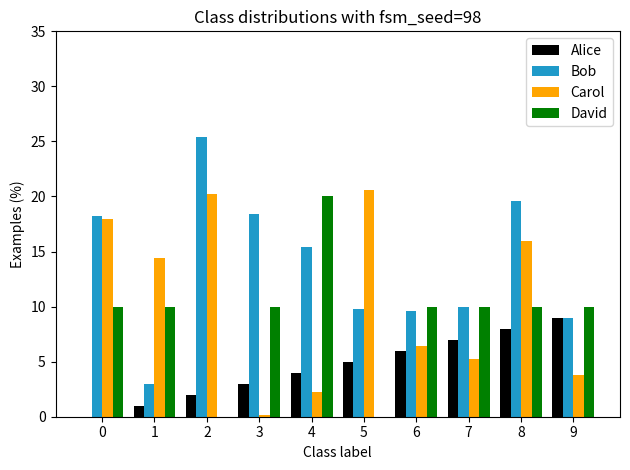

At which category is the sum across all series the highest?

8